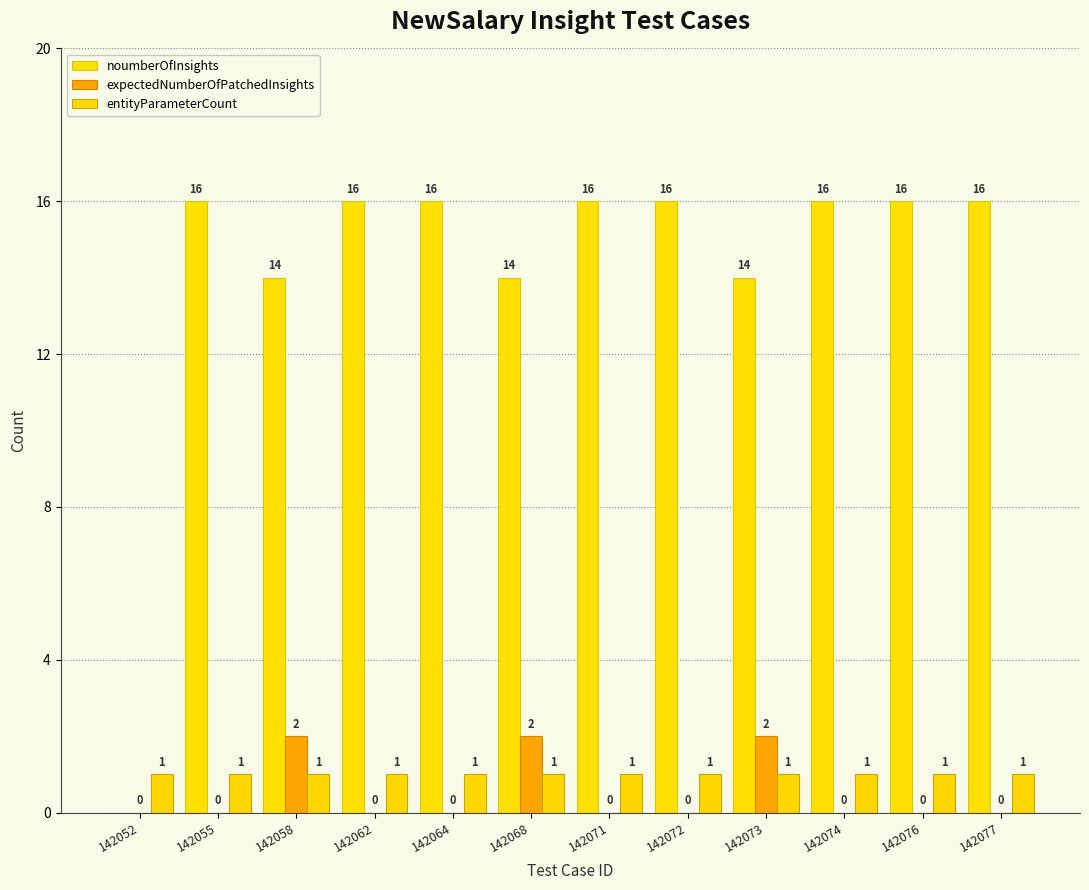

Is it true that noumberOfInsights equals 16 at 142072?

True